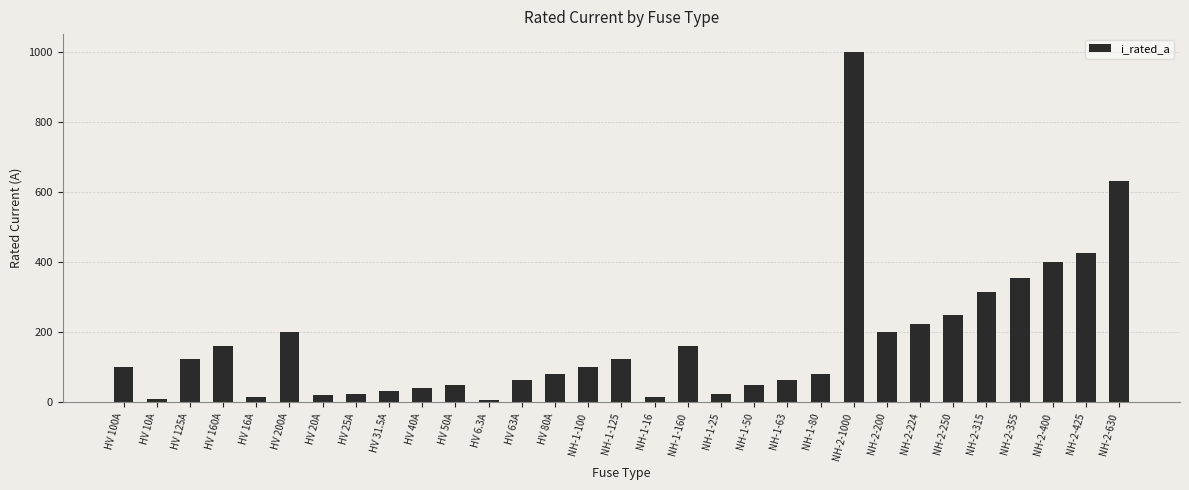

Is it true that the value at HV 40A is 40.0?

True